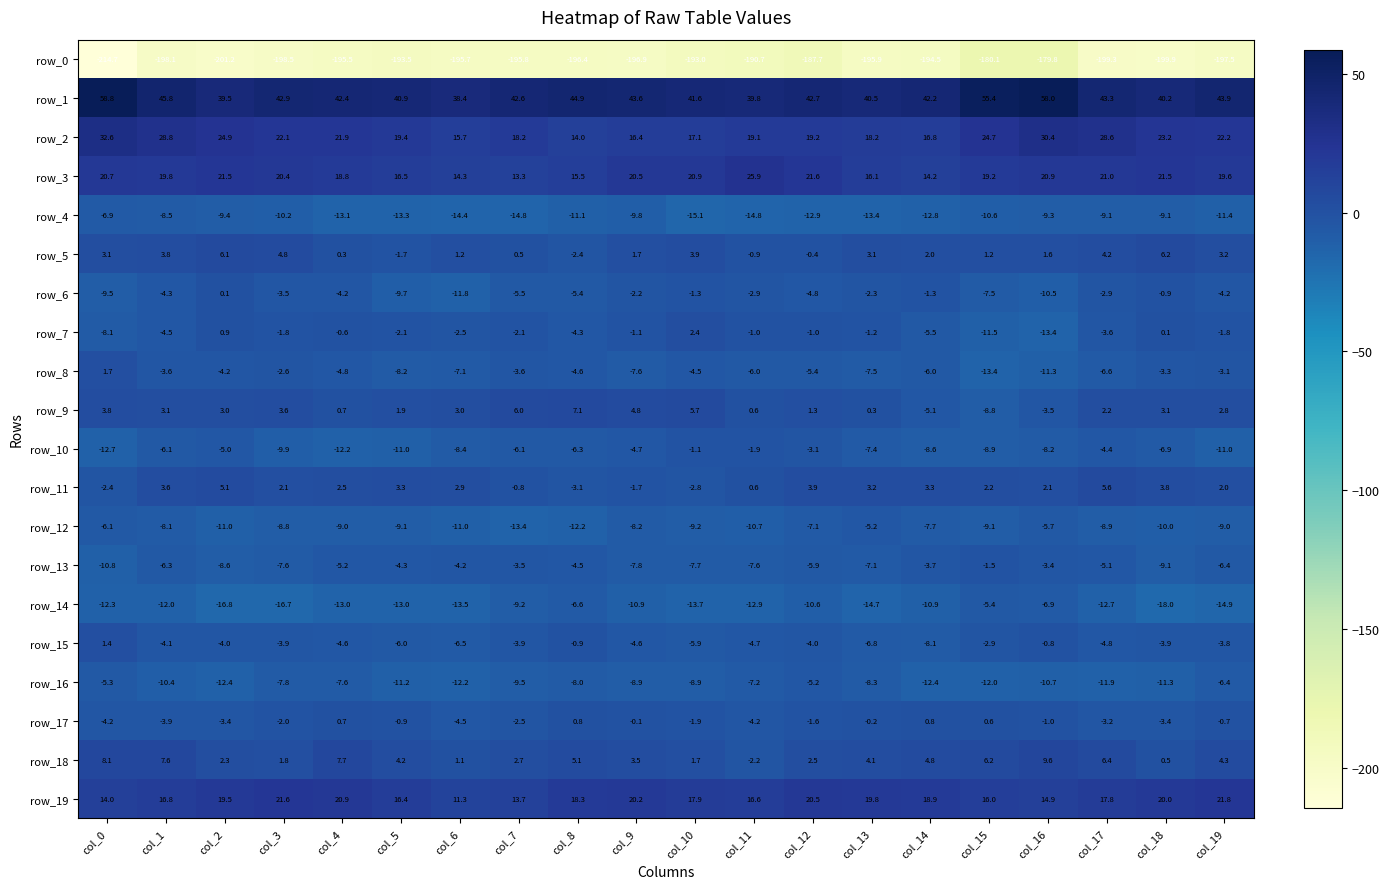

Rank the categories by row_18 value from highest to lowest.

col_16, col_0, col_4, col_1, col_17, col_15, col_8, col_14, col_19, col_5, col_13, col_9, col_7, col_12, col_2, col_3, col_10, col_6, col_18, col_11